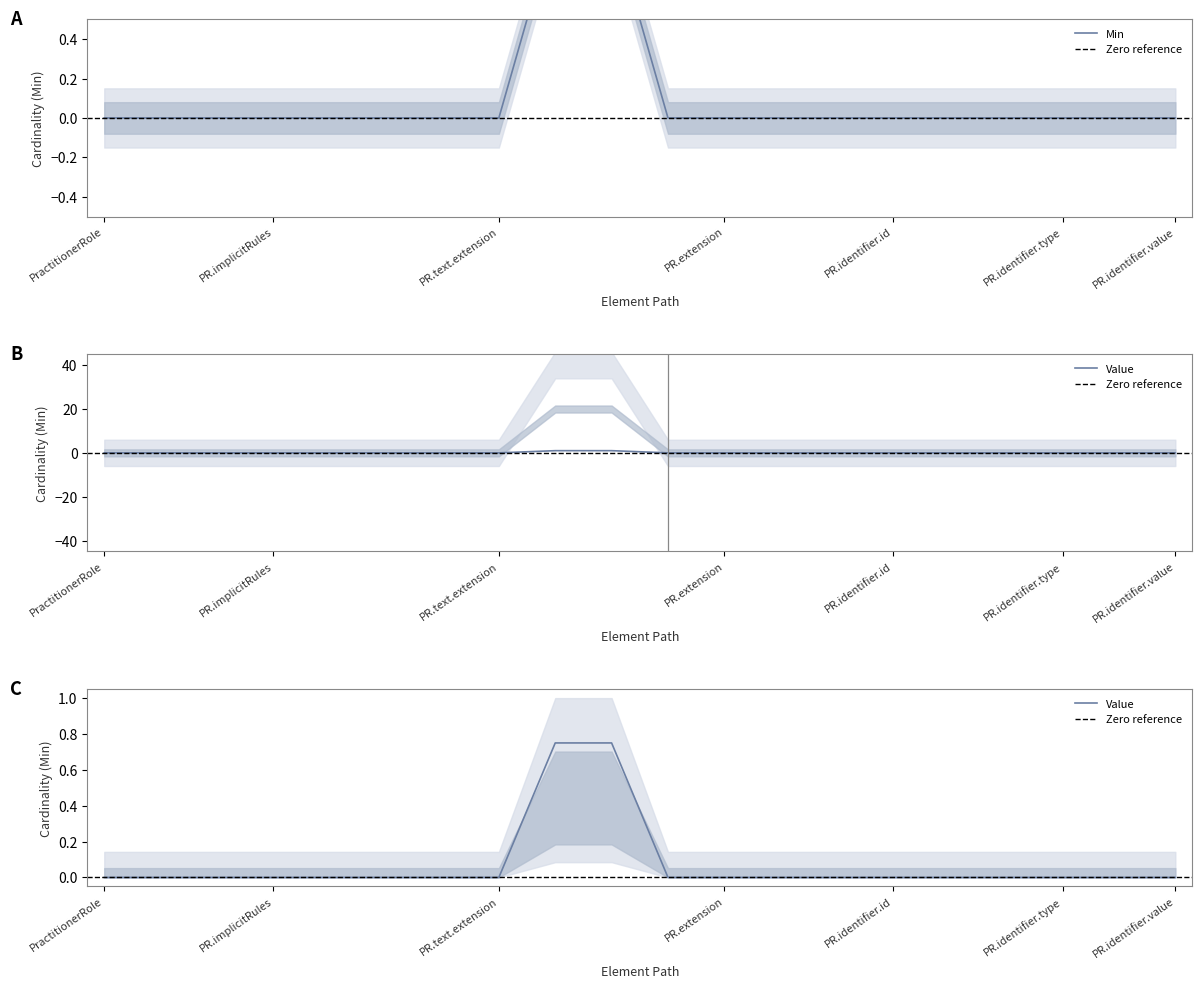

Reading left to right, what are all the values shown in this chart?

Min: 0	0	0	0	0	0	0	0	1	1	0	0	0	0	0	0	0	0	0	0
Base Min: 0	0	0	0	0	0	0	0	1	1	0	0	0	0	0	0	0	0	0	0